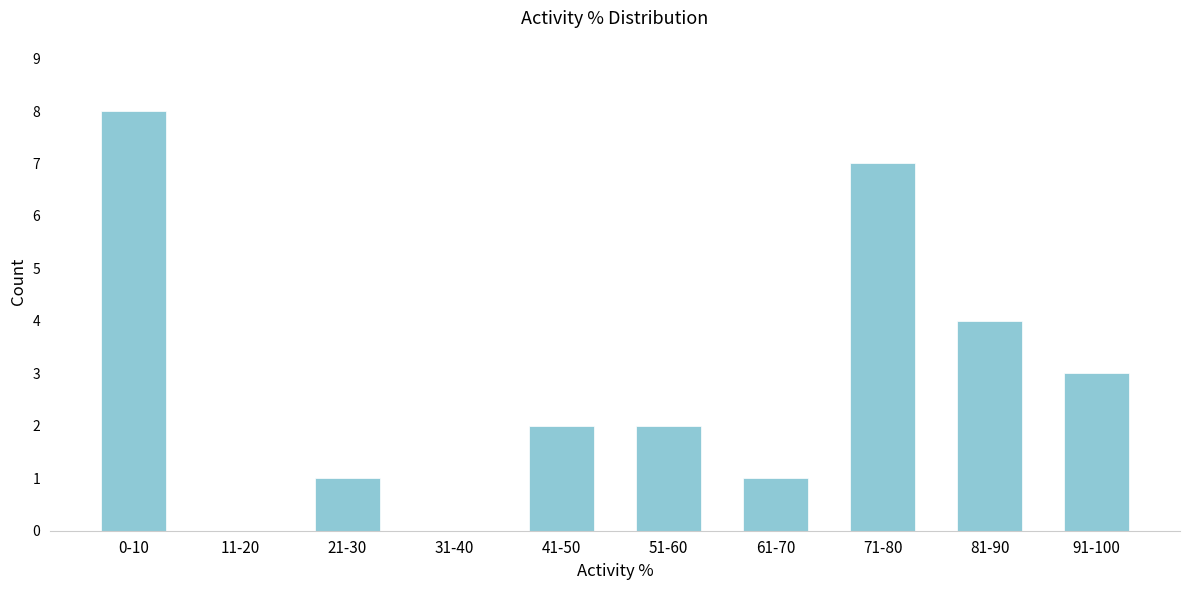

Reading left to right, list all the values displayed in this chart.

0-10=8	11-20=0	21-30=1	31-40=0	41-50=2	51-60=2	61-70=1	71-80=7	81-90=4	91-100=3